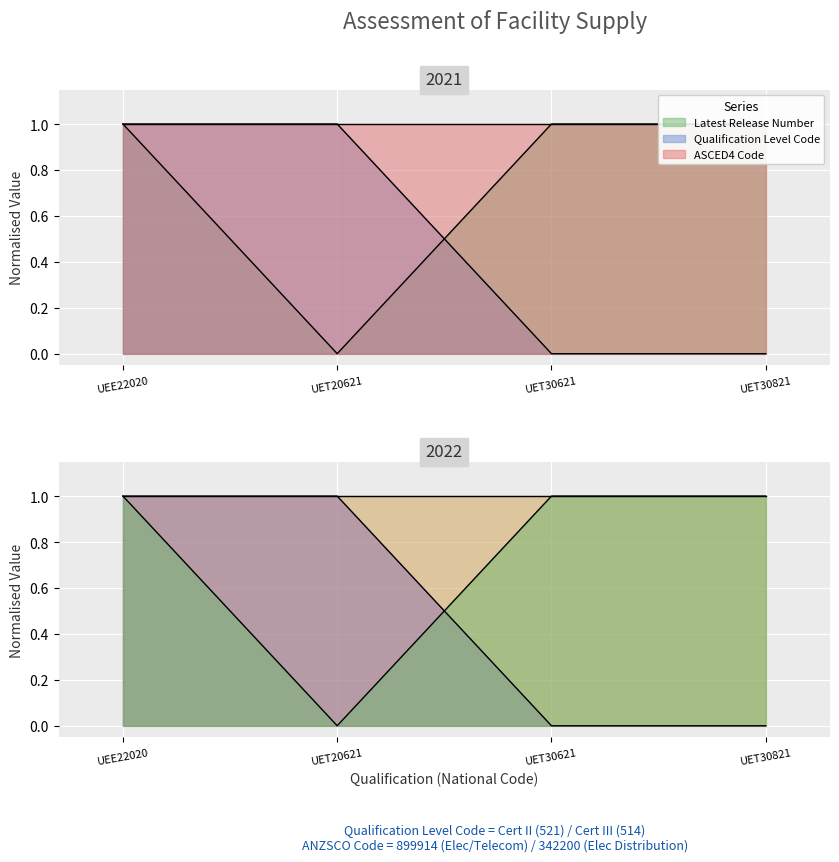

Is it true that Qualification Level Code equals 1 at UET20621?

True